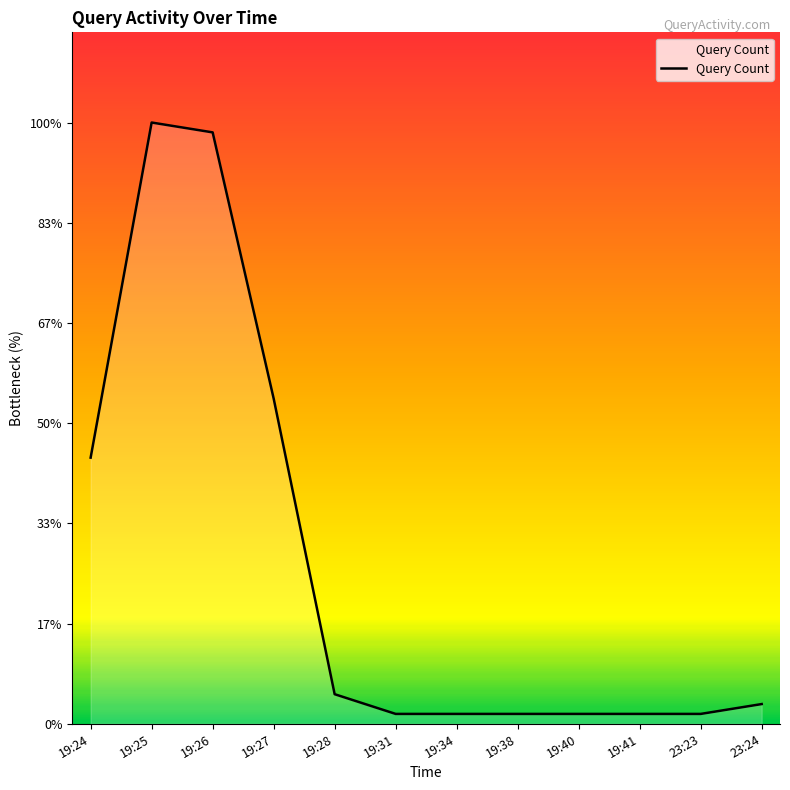

How many interior local peaks (higher than both neighbors) does the data have?

1